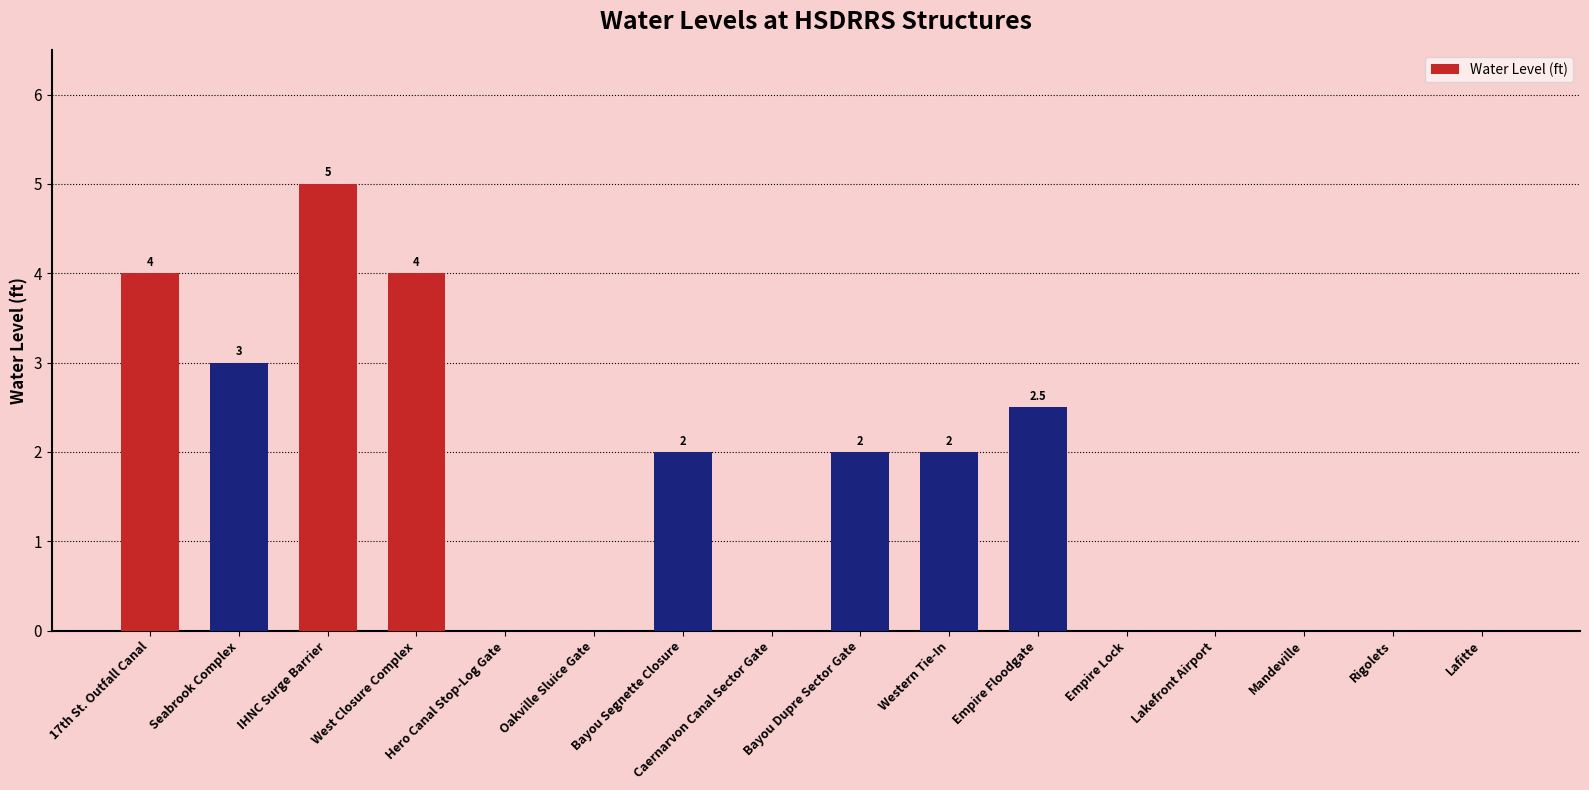

How many positive values are there?

8